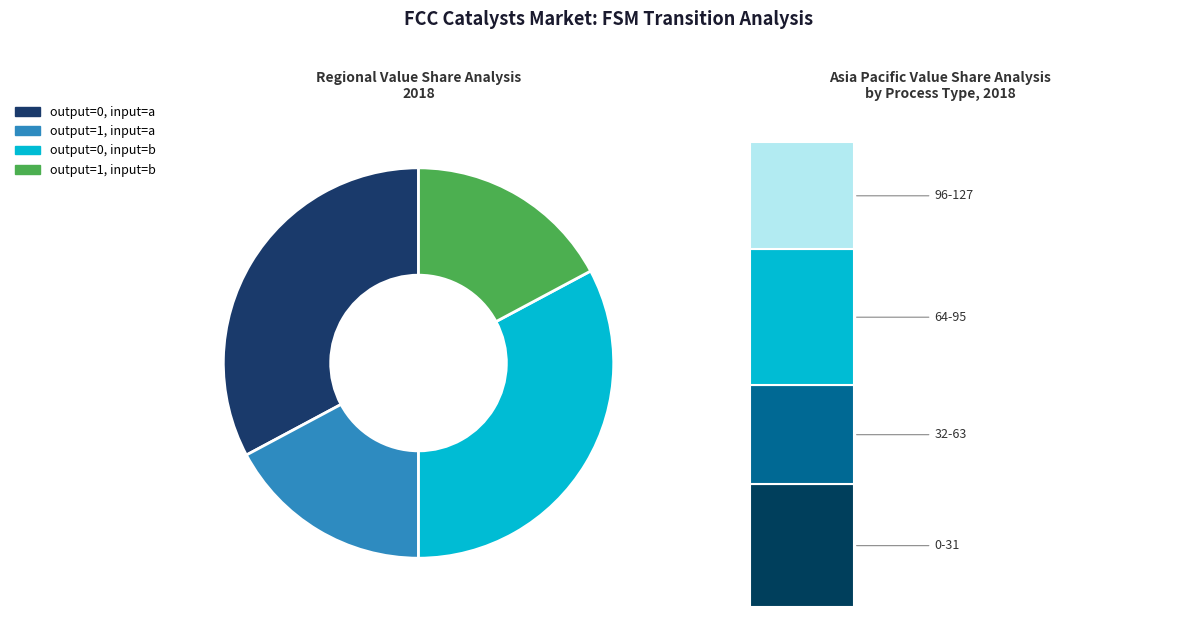

True or false: state 5 (a) accounts for 0% of the total.

True